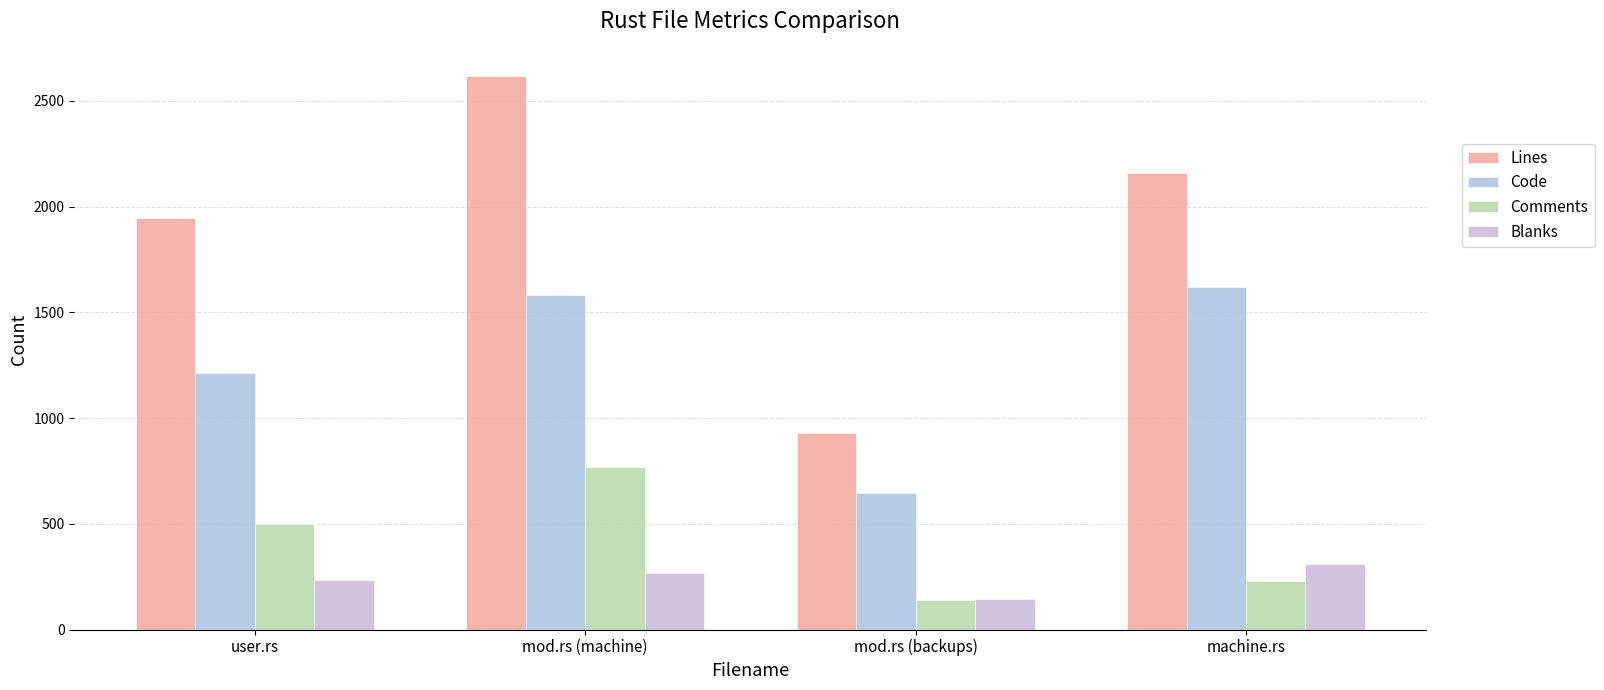

Reading left to right, list all the values displayed in this chart.

Lines: 1946	2615	930	2159
Code: 1213	1582	646	1618
Comments: 500	767	138	230
Blanks: 233	266	146	311